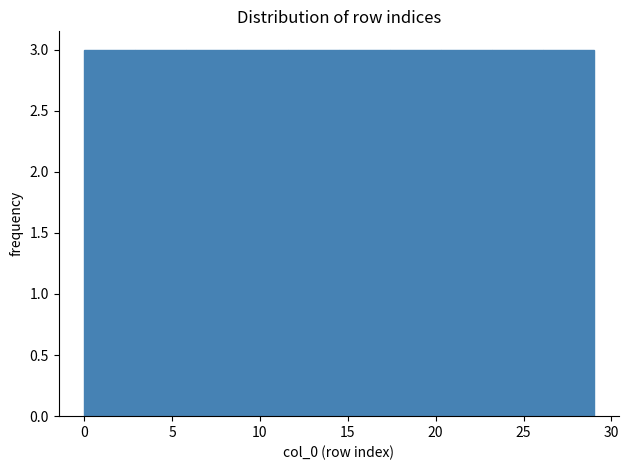

Reading left to right, list every bar in this chart as the range it spans on the x-axis followed by its height. Neither the bar edges nor the heights are printed on the chart, so give them approximately, as read against the axes.

0.0 to 2.9: 3
2.9 to 5.8: 3
5.8 to 8.7: 3
8.7 to 11.6: 3
11.6 to 14.5: 3
14.5 to 17.4: 3
17.4 to 20.3: 3
20.3 to 23.2: 3
23.2 to 26.1: 3
26.1 to 29.0: 3